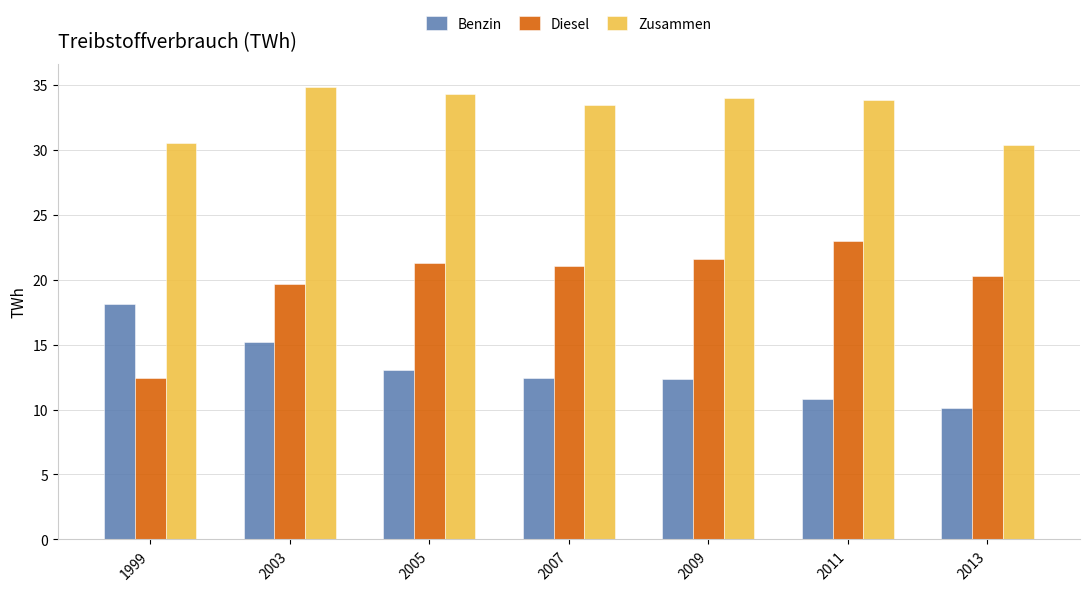

How many data points does each series have?

7